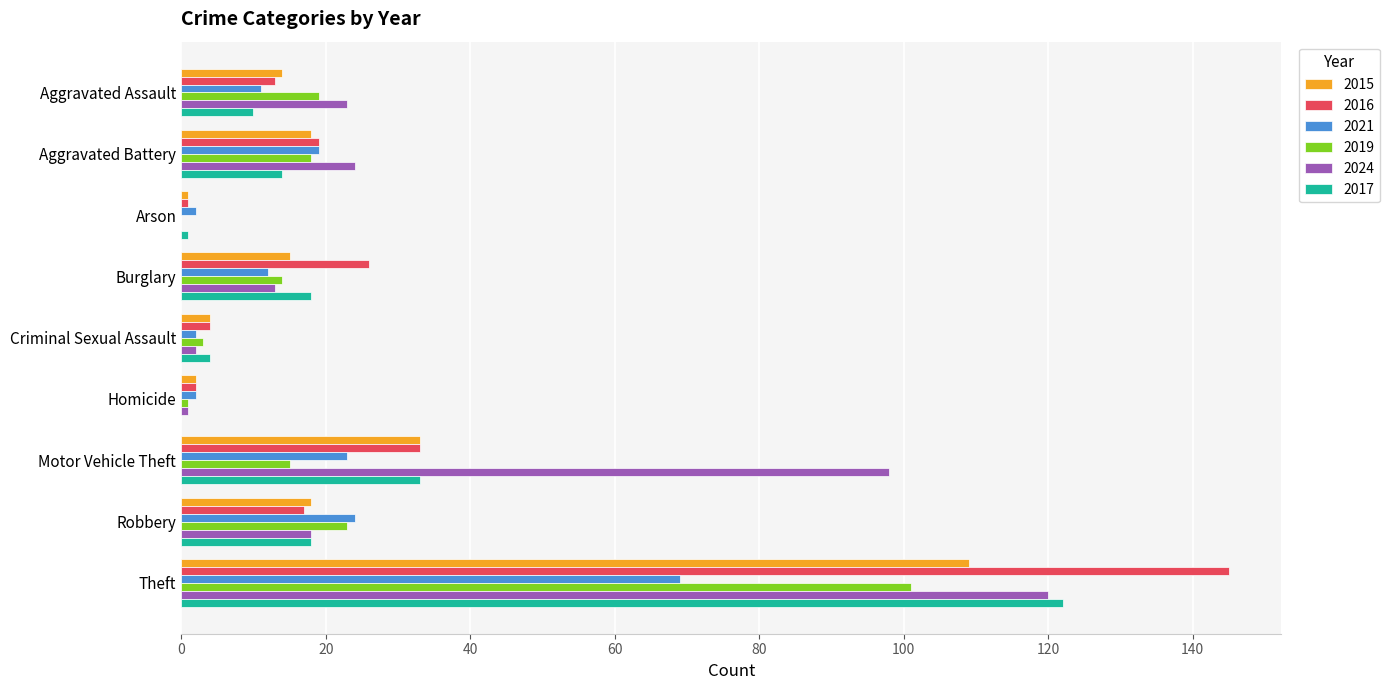

Which series has the widest spread of values?

2016